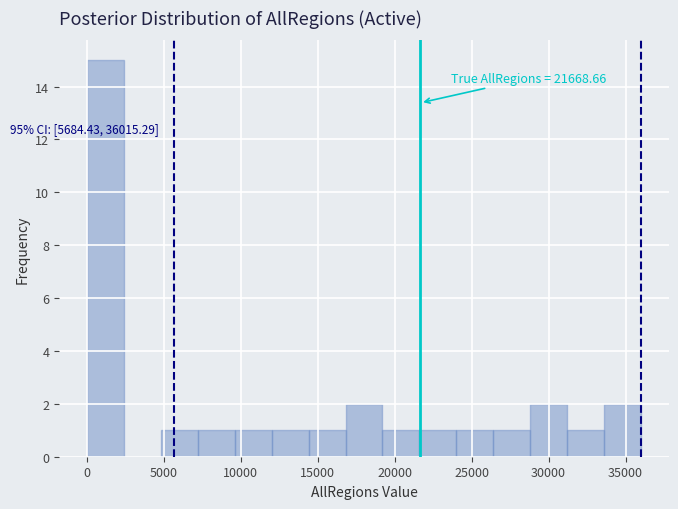

Over which range of the x-axis is the bar tallest?

0 to 2500